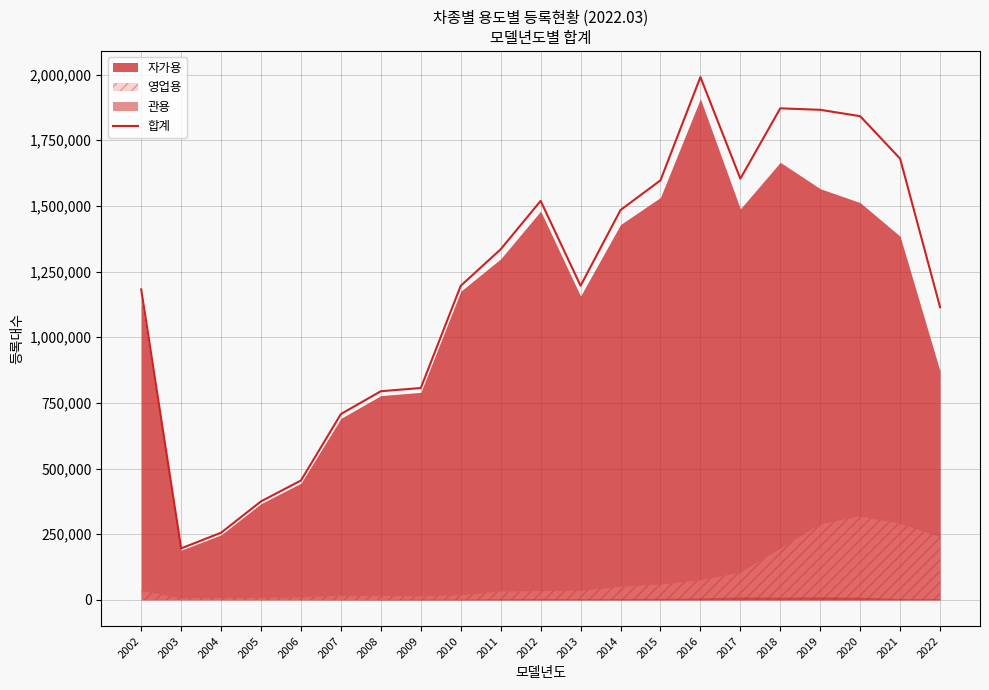

At which category does the chart reach its peak across all series?

2016